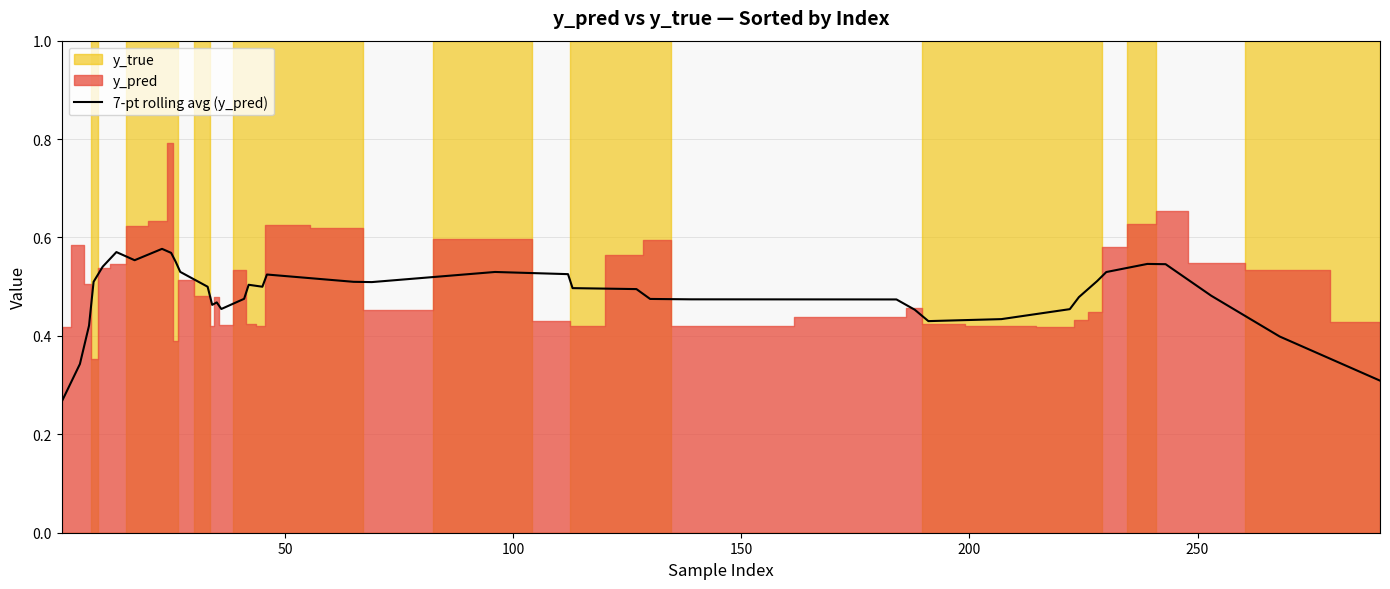

How many lines are shown in the chart?

1